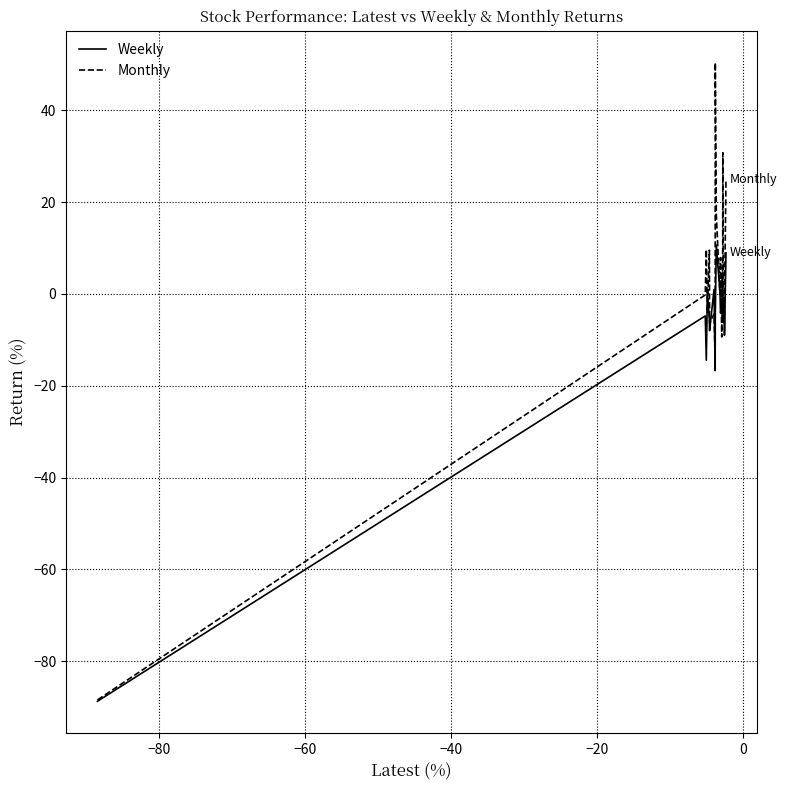

Which series has the largest total across all categories?

Monthly